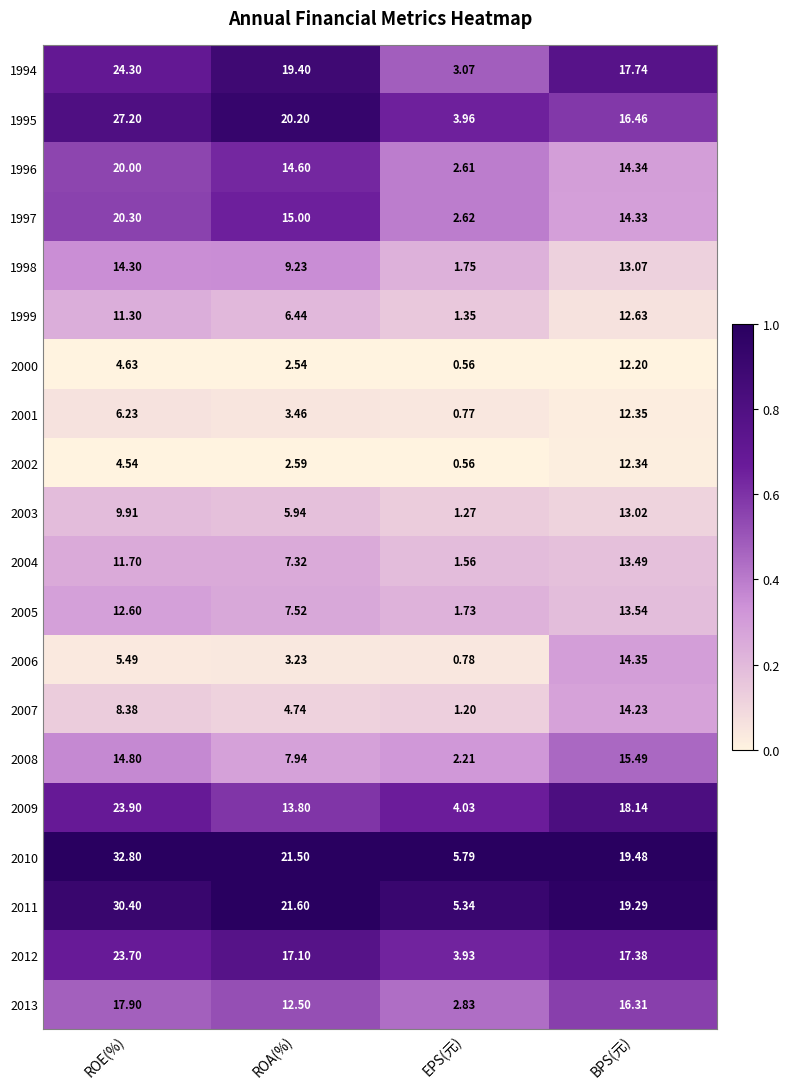

At which category does the chart reach its minimum across all series?

EPS(元)